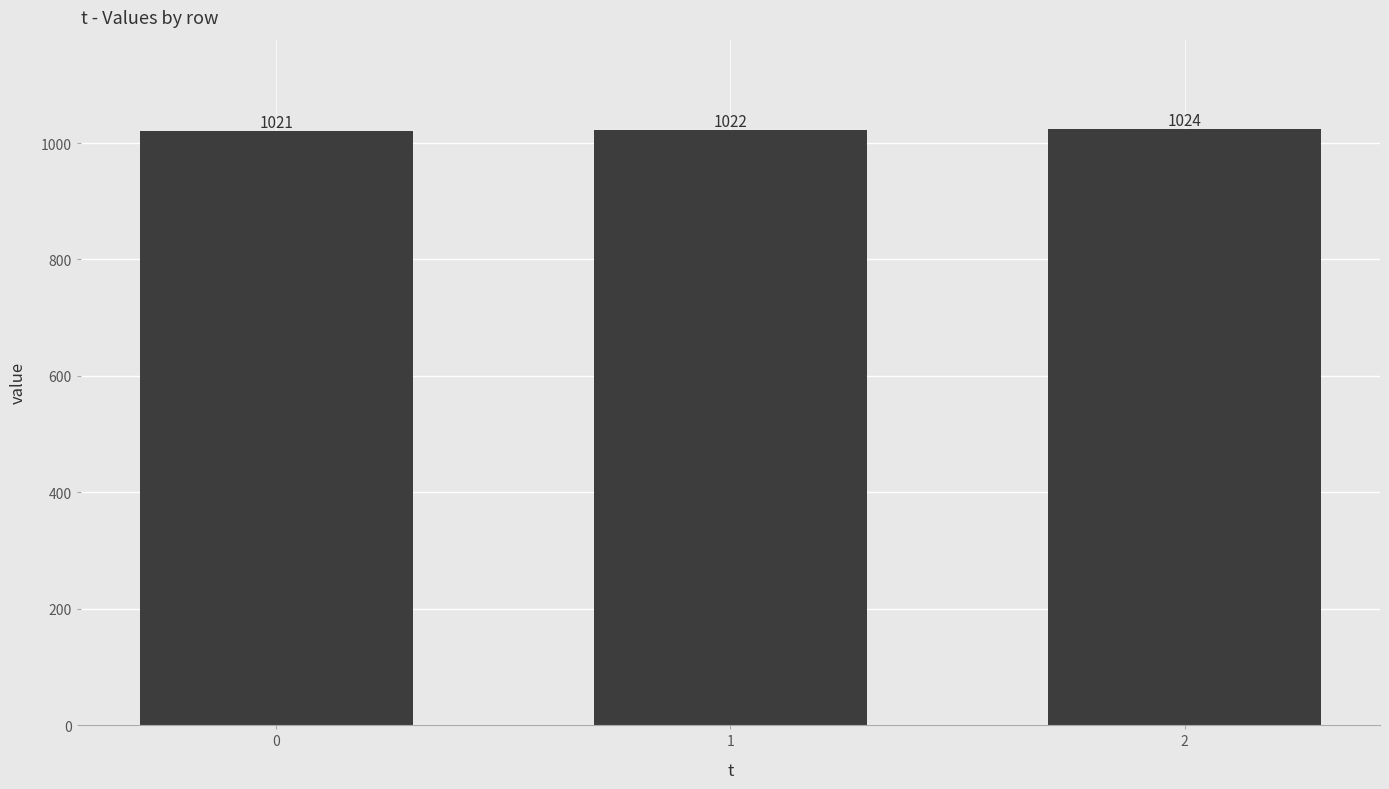

What is the average value?

1022